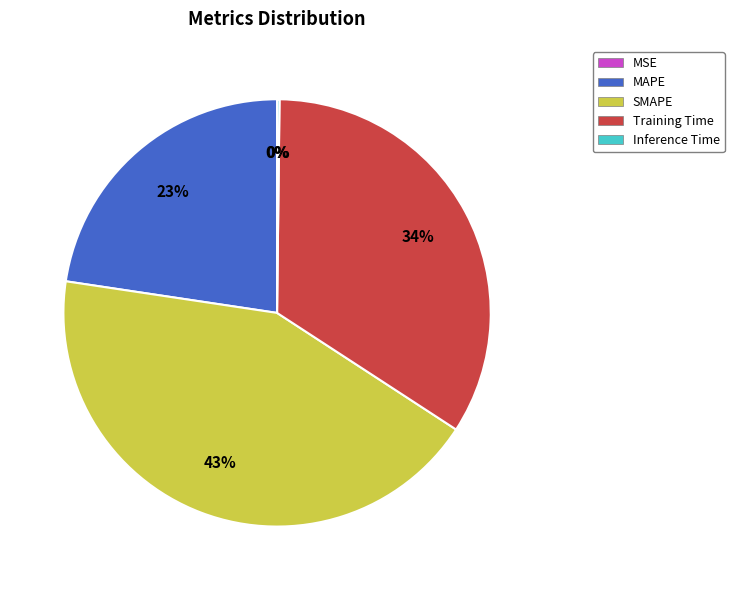

To the nearest percent, what is the average slice percentage?

20%